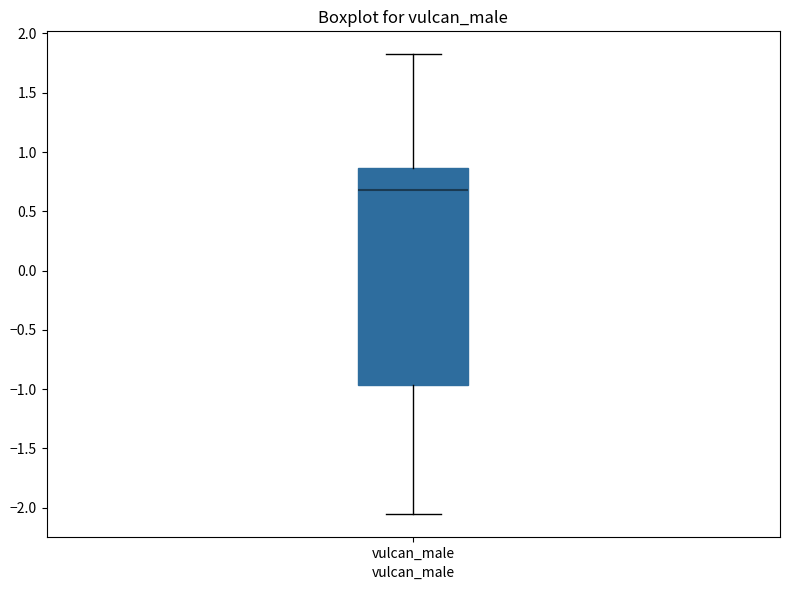

Transcribe this box plot: give where the median line is, the range the box spans, and where the two whiskers end, as read against the y-axis. The values are not printed on the chart, so give them approximately, as read against the axis.

median 0.70, box -0.95 to 0.85, whiskers -2.05 to 1.80